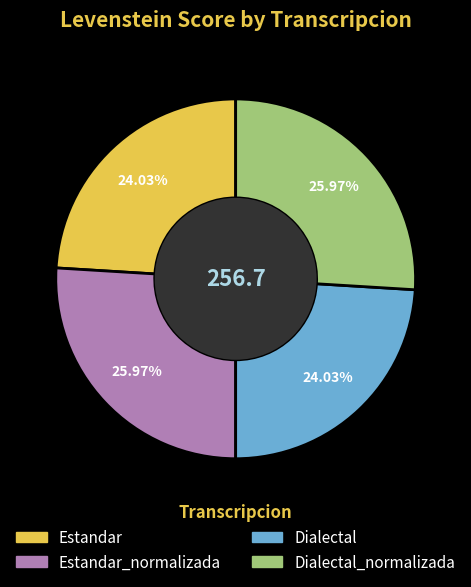

Is there any slice that represents more than half of the pie?

No